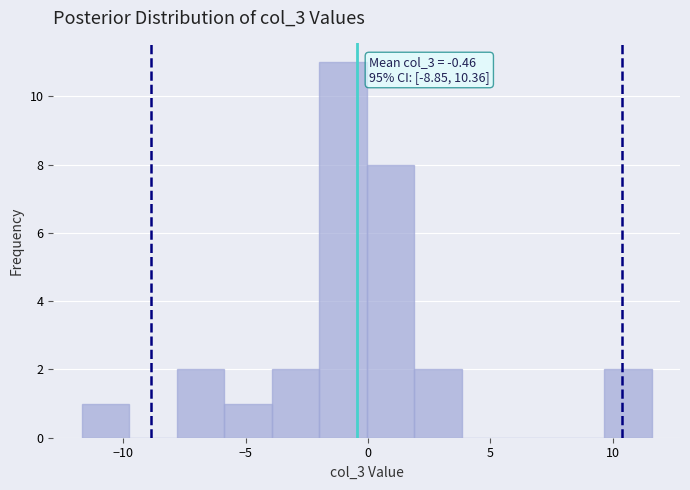

Around what value on the x-axis is the tallest bar? Give the approximate position of its centre, as read against the axis.

-1.0